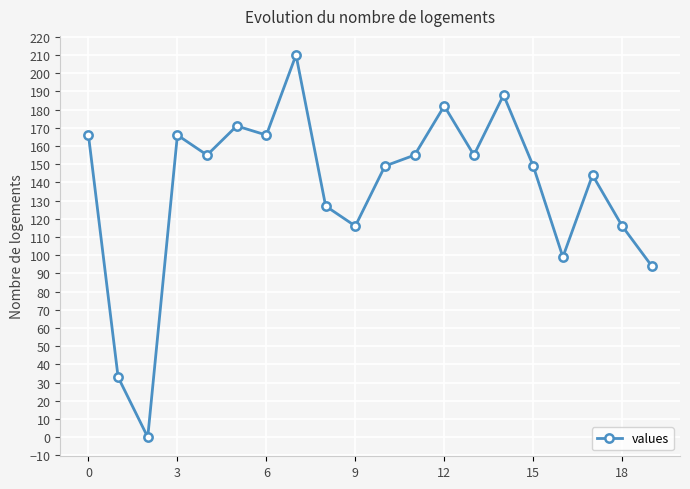

Reading right to left, list all the values displayed in this chart.

94	116	144	99	149	188	155	182	155	149	116	127	210	166	171	155	166	0	33	166